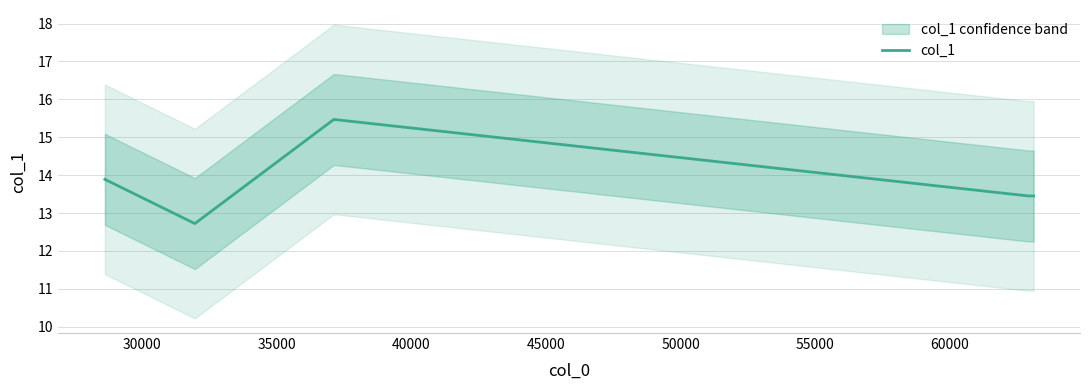

What is the value of the 4th point from the left?

13.5